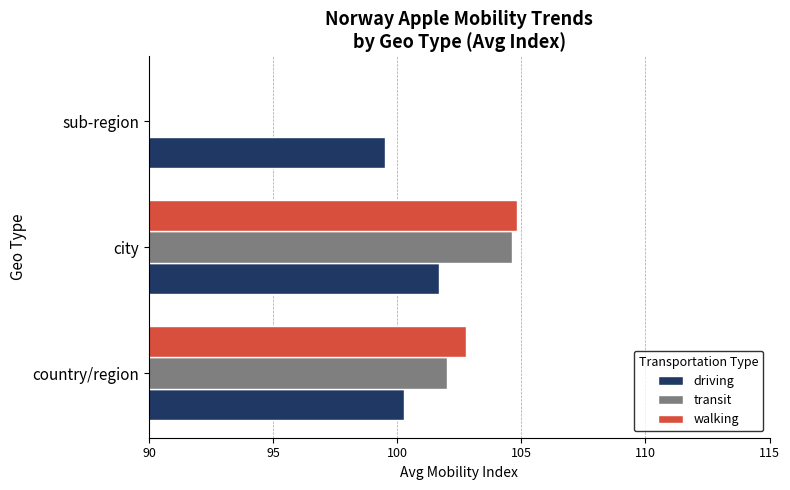

What is the total value across all series at sub-region?

99.5